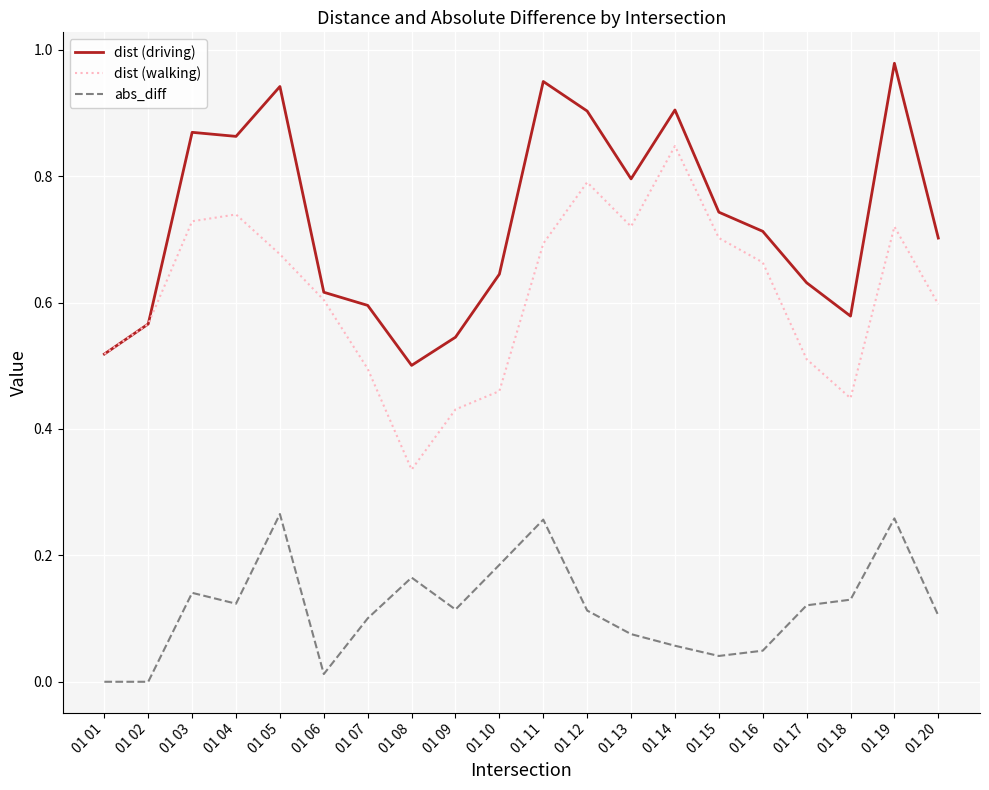

At which category does the chart reach its peak across all series?

01 19